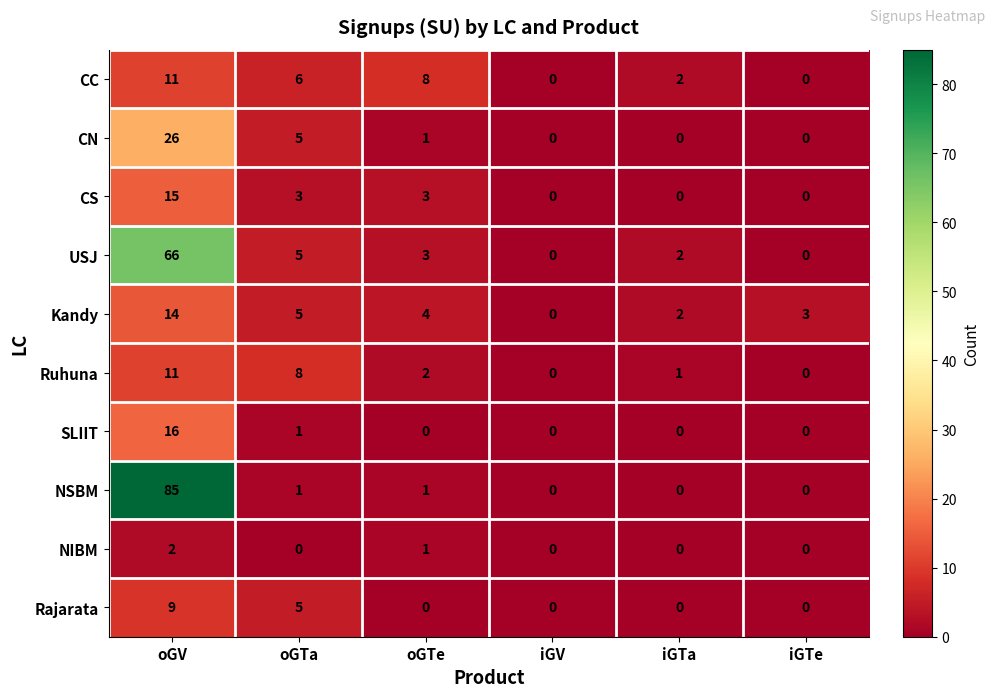

What is the greatest value displayed?

85